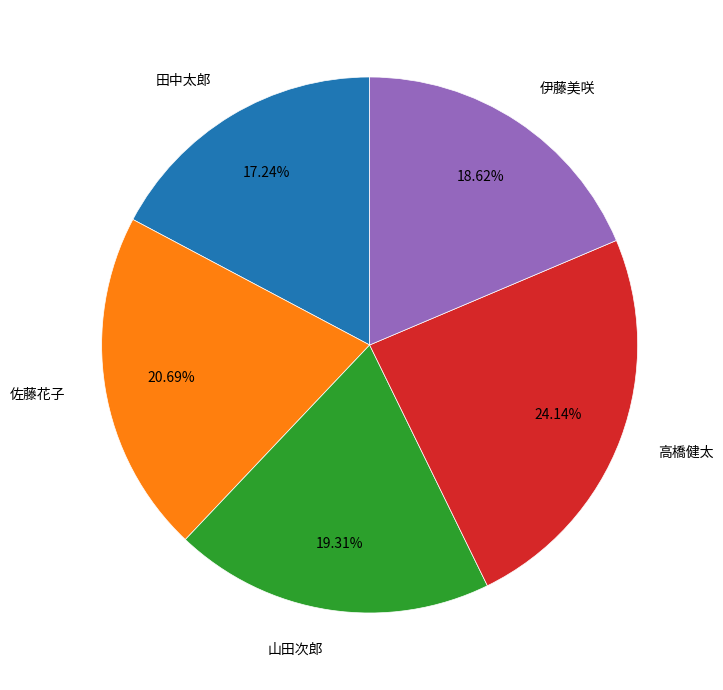

Is there any slice that represents more than half of the pie?

No